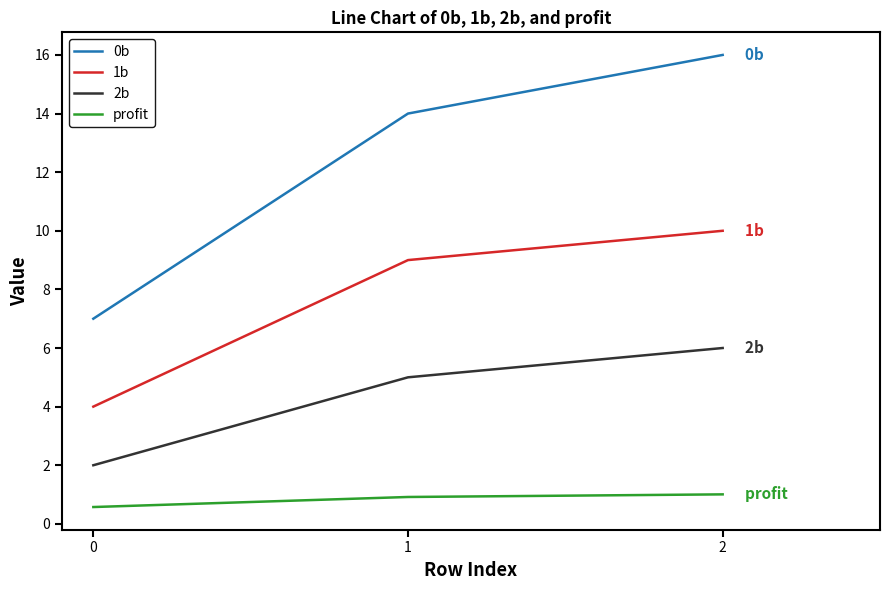

What is the total value across all series at 0?

13.6